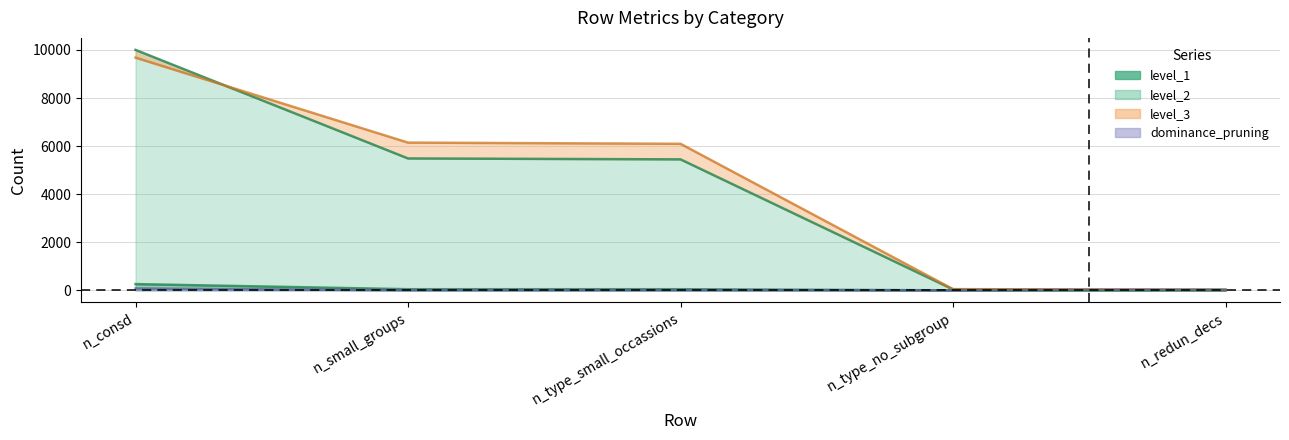

What is the sum of the level_3 values at n_type_no_subgroup and n_small_groups?

6195